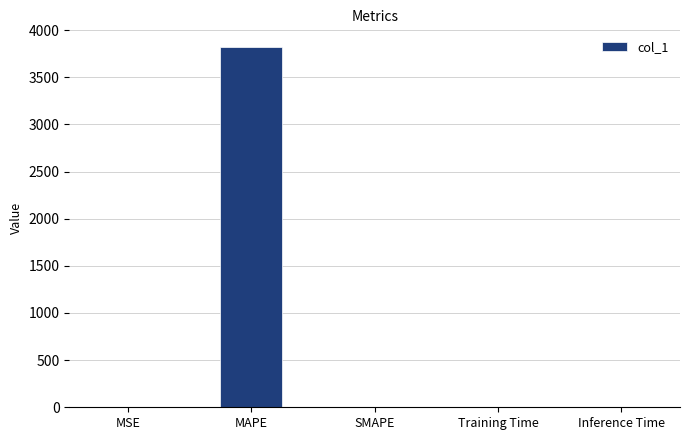

The value at MAPE is 3817.9. True or false?

True